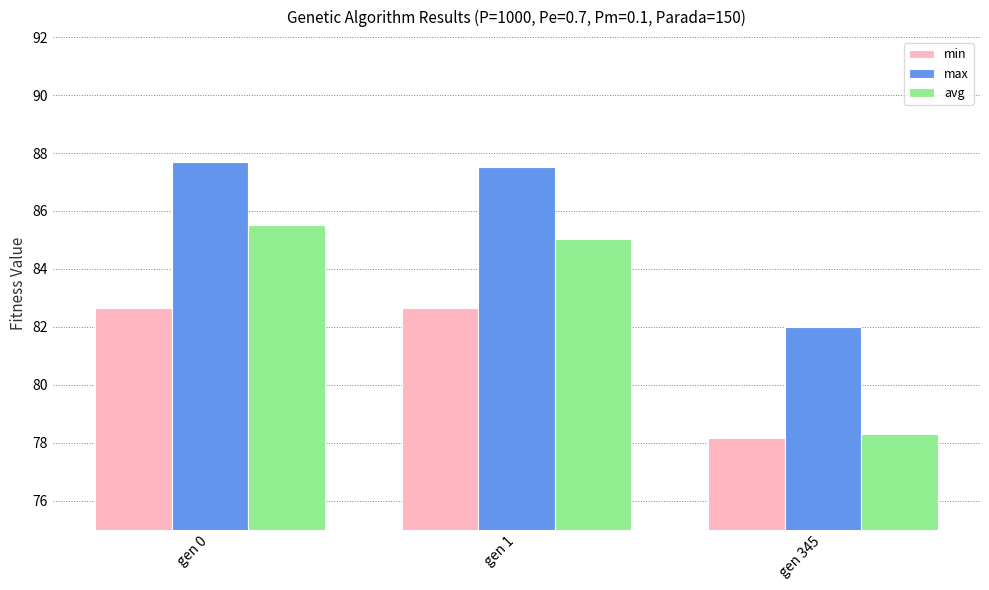

What is the difference between the maximum and minimum values in the avg series?

7.2